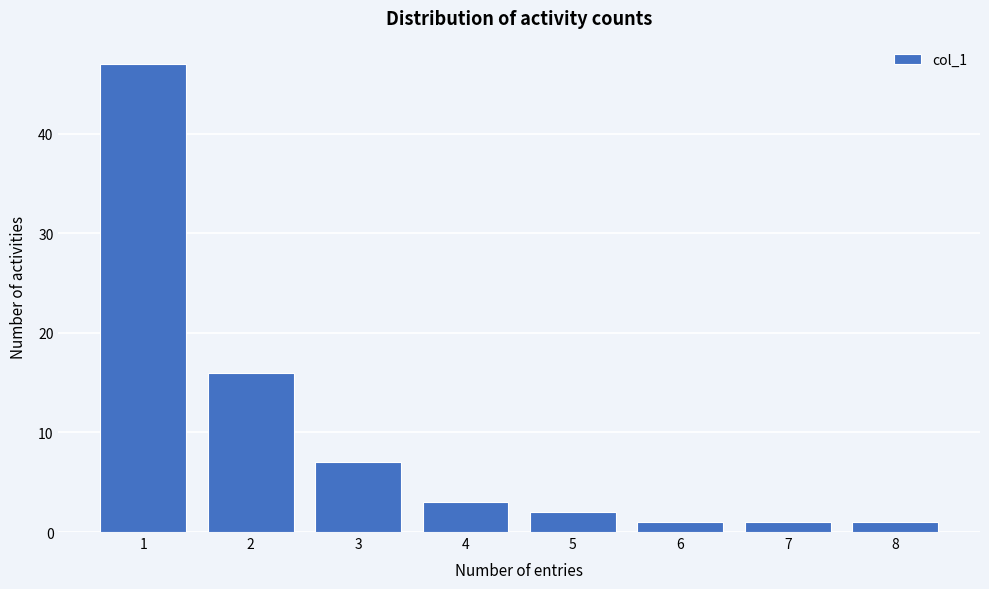

Reading right to left, list all the values displayed in this chart.

1	1	1	2	3	7	16	47